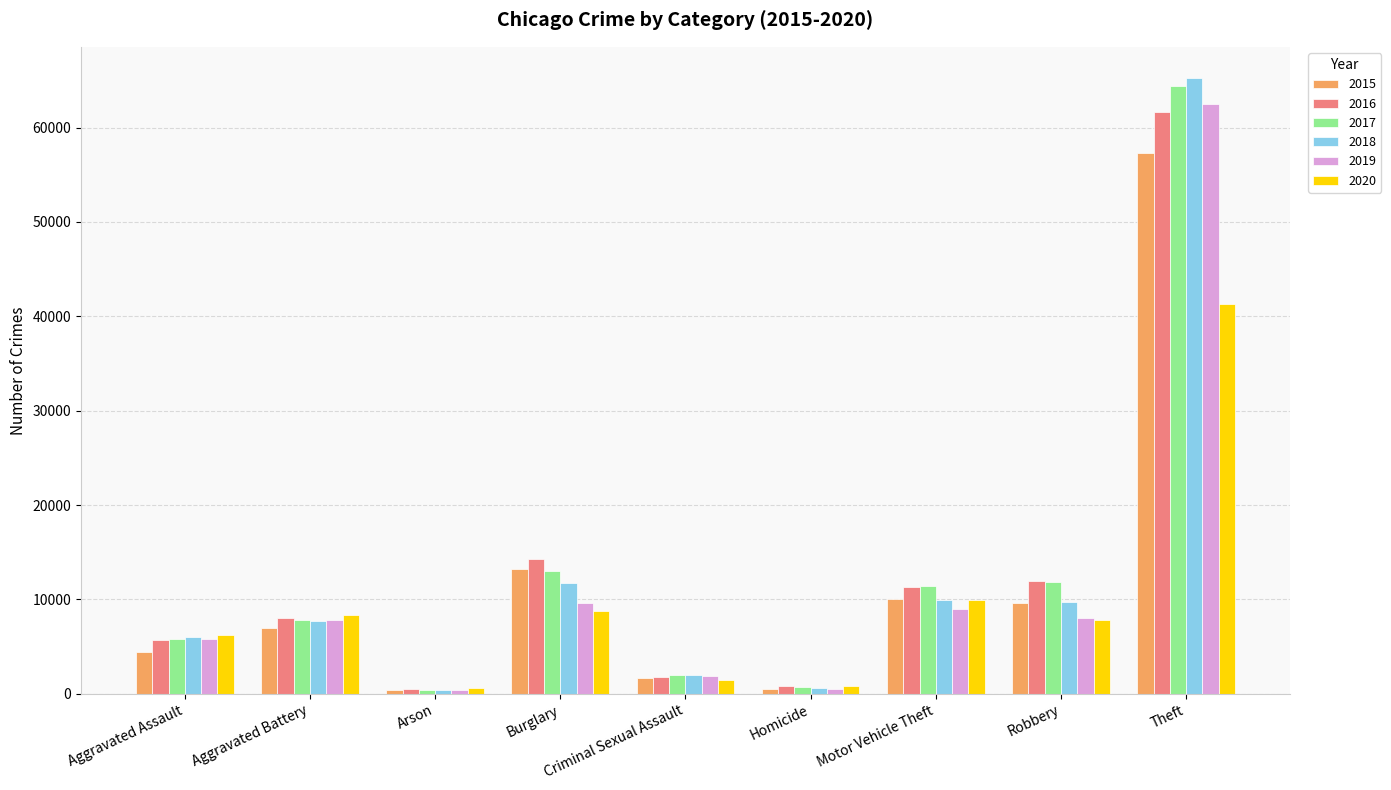

What is the difference between the highest and lowest values at Motor Vehicle Theft?

2403